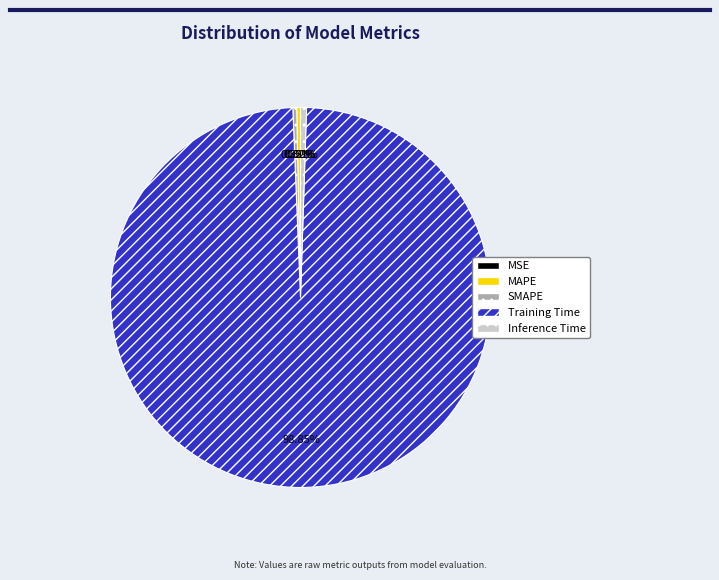

Which category has the biggest portion of the pie?

Training Time